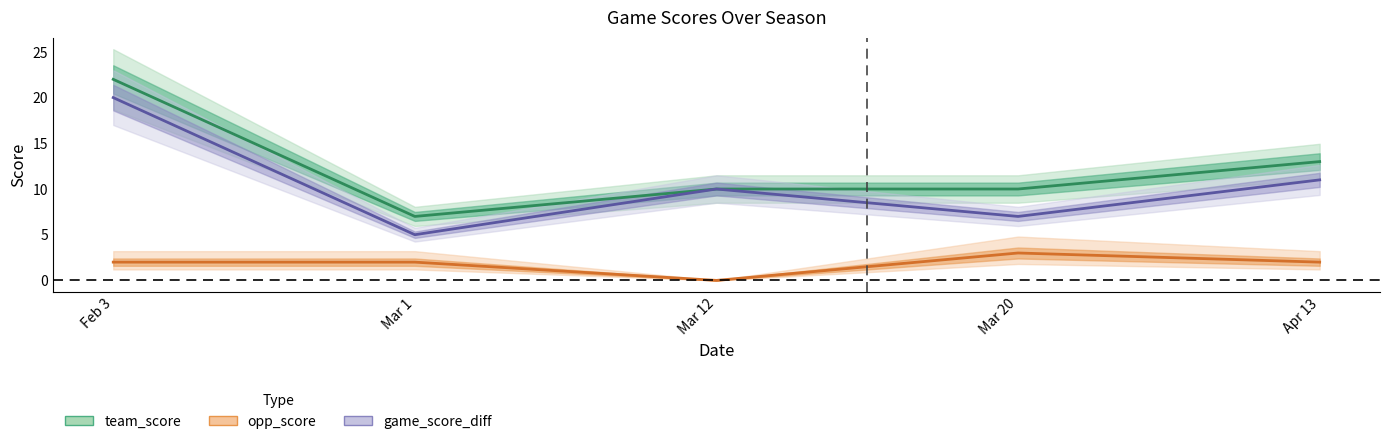

True or false: opp_score and game_score_diff intersect in this chart.

False